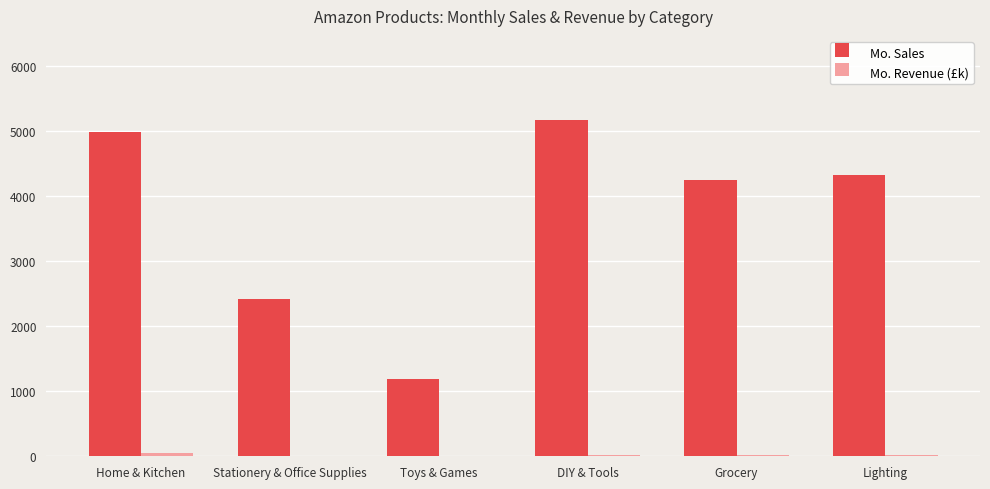

Which series has the largest total across all categories?

Mo. Sales